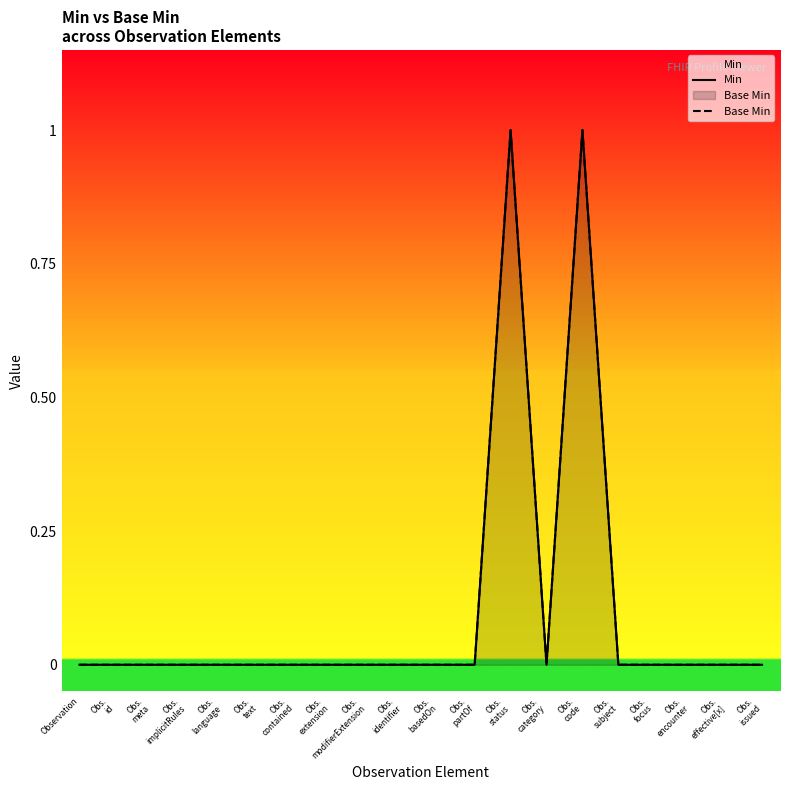

True or false: Base Min and Min intersect in this chart.

False